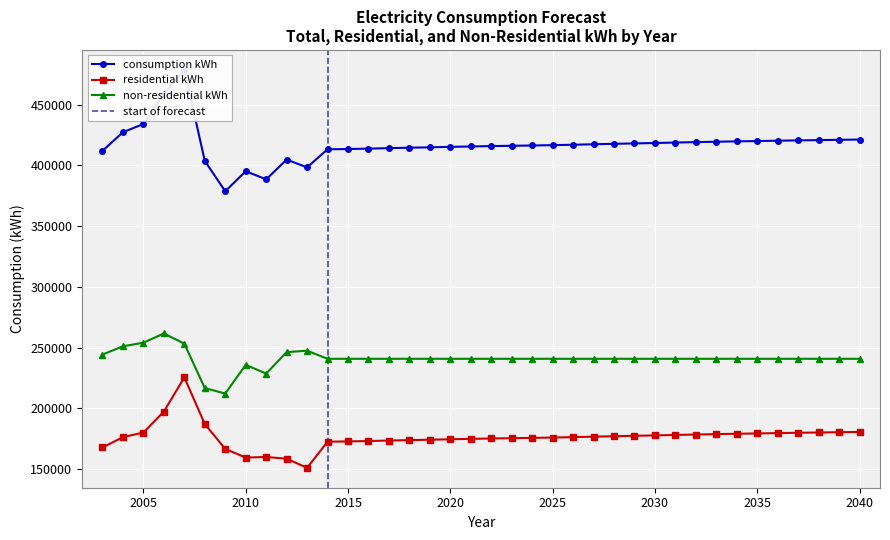

What is the maximum value for consumption kWh?

478748